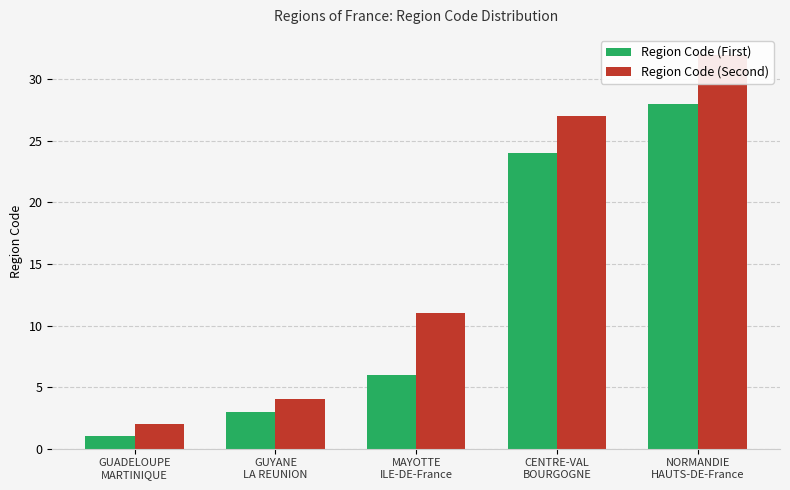

List the labels in order of Region Code (Second) value, largest first.

NORMANDIE
HAUTS-DE-France, CENTRE-VAL
BOURGOGNE, MAYOTTE
ILE-DE-France, GUYANE
LA REUNION, GUADELOUPE
MARTINIQUE